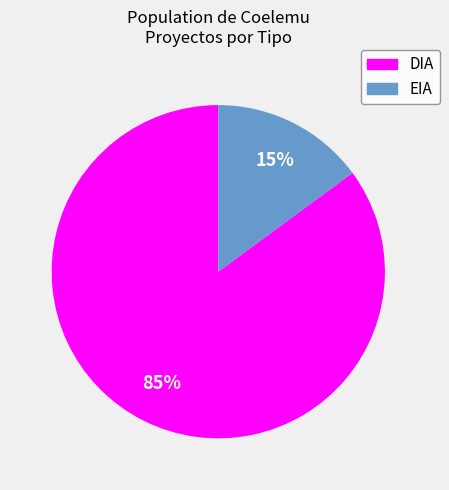

Which category accounts for the majority?

DIA